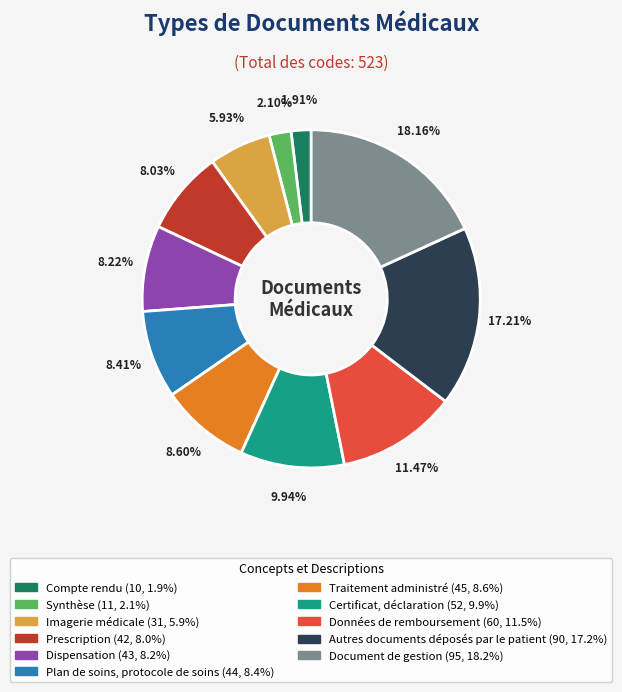

Rank the categories by value from lowest to highest.

Compte rendu, Synthèse, Imagerie médicale, Prescription, Dispensation, Plan de soins, protocole de soins, Traitement administré, Certificat, déclaration, Données de remboursement, Autres documents déposés par le patient, Document de gestion